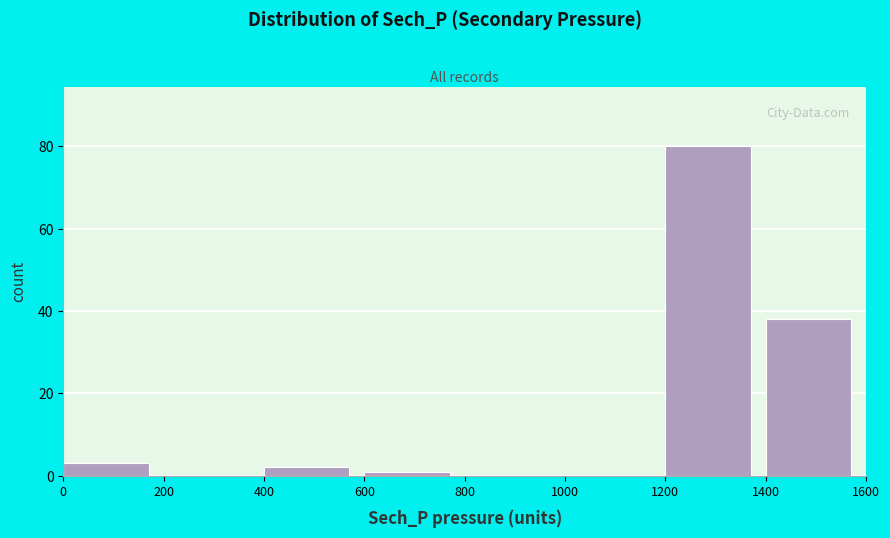

What is the height of the bar covering 1400 to 1600 on the x-axis? The values are not printed on the chart, so give them approximately, as read against the axis.

38